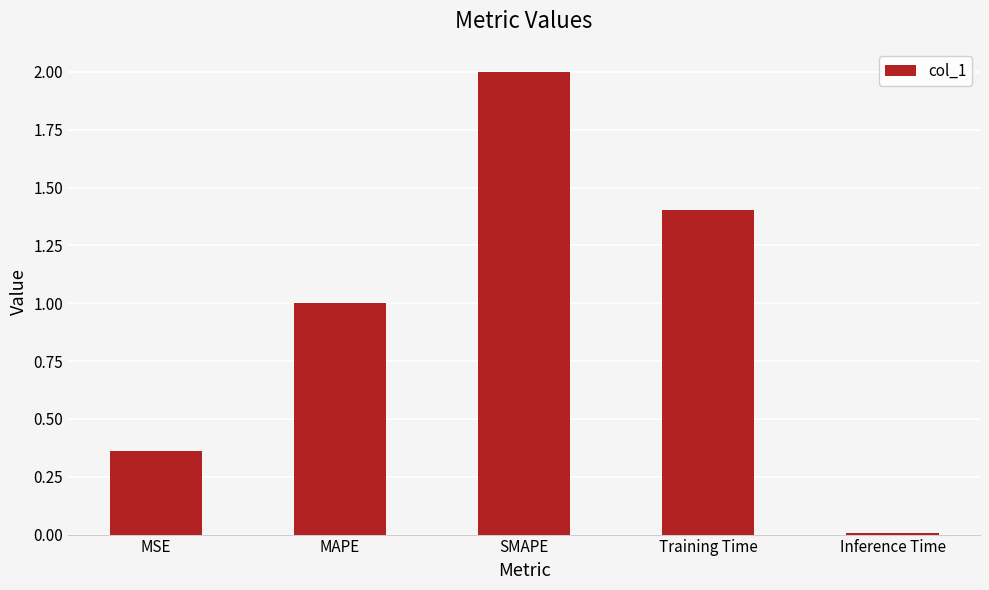

What is the label of the 2nd bar from the left?

MAPE